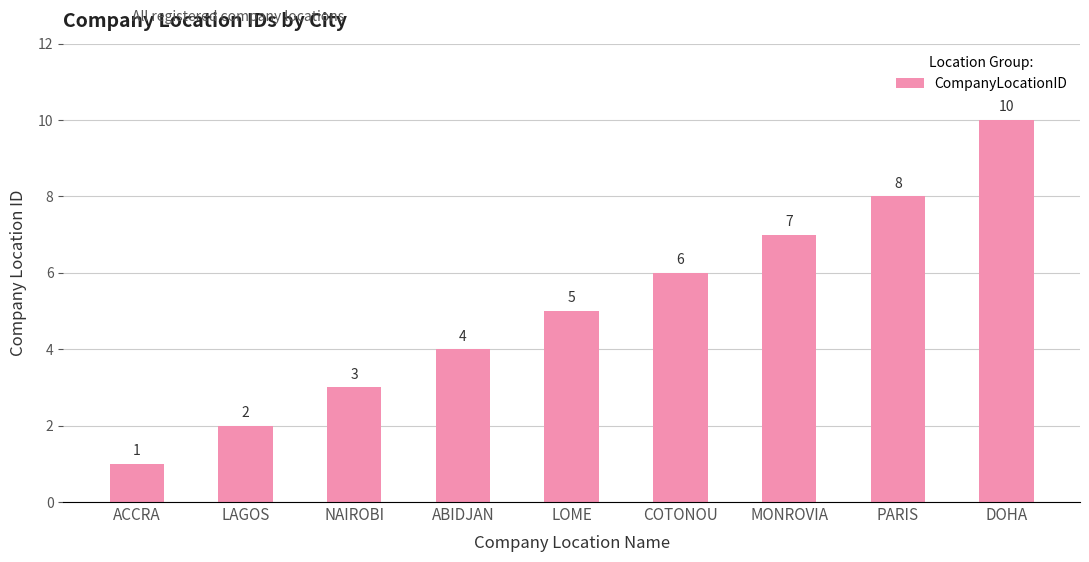

At which category does the chart reach its minimum across all series?

ACCRA